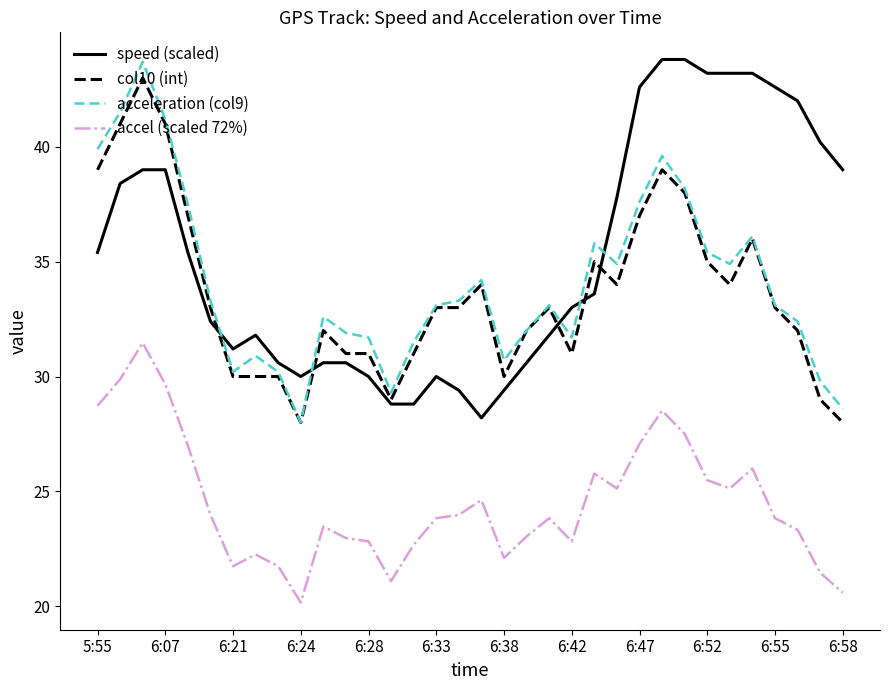

What is the maximum value shown in the chart?

43.8